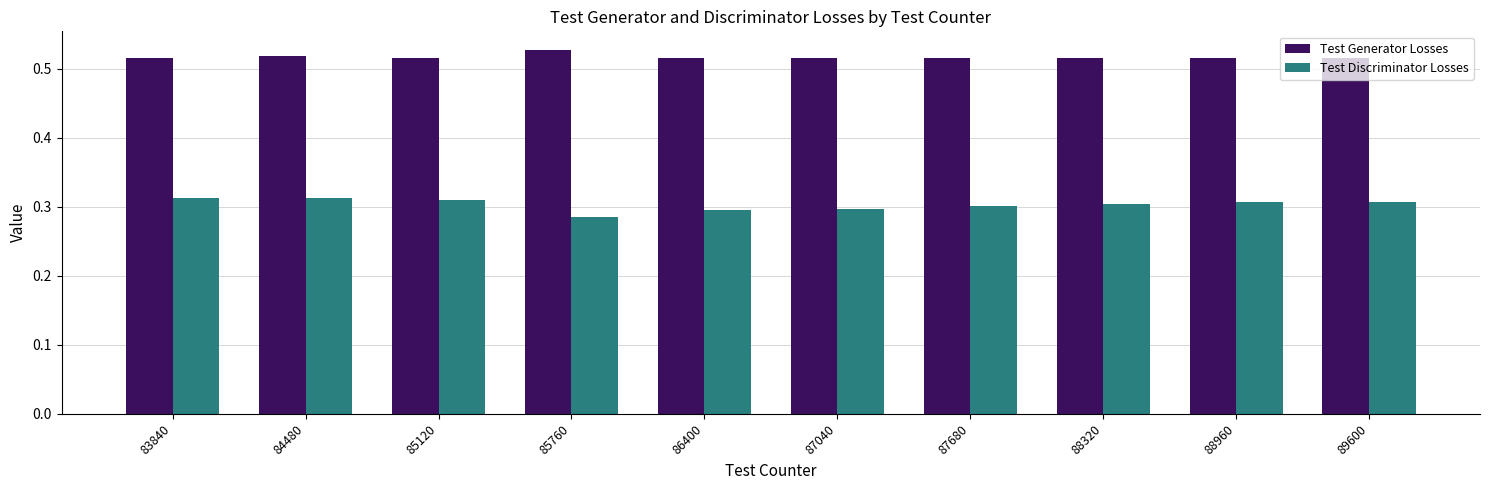

What is the sum of the Test Discriminator Losses values at 83840 and 88960?

0.6